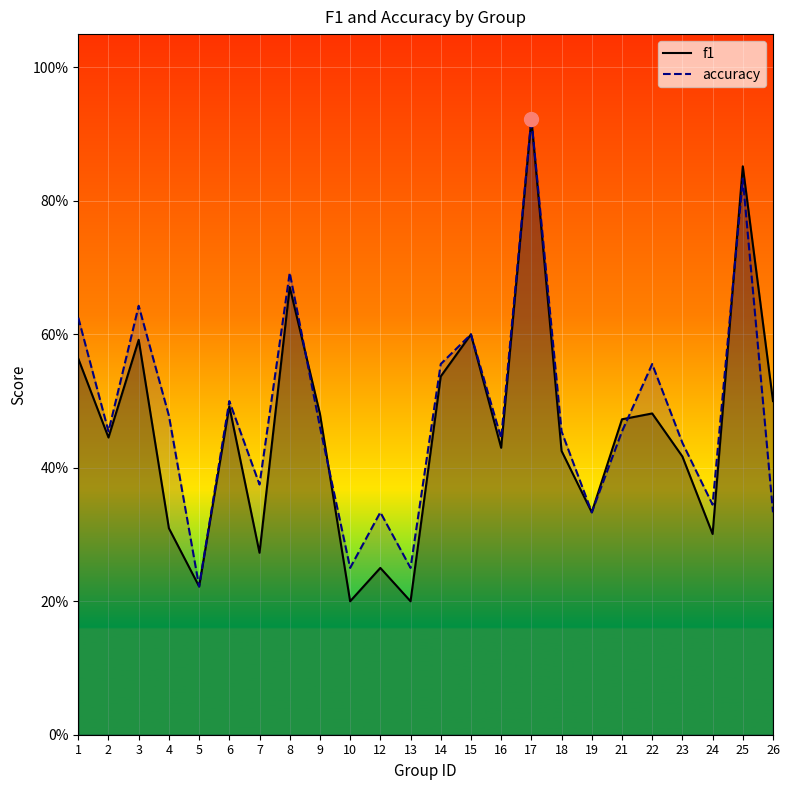

Which series has the largest range (max minus min)?

f1